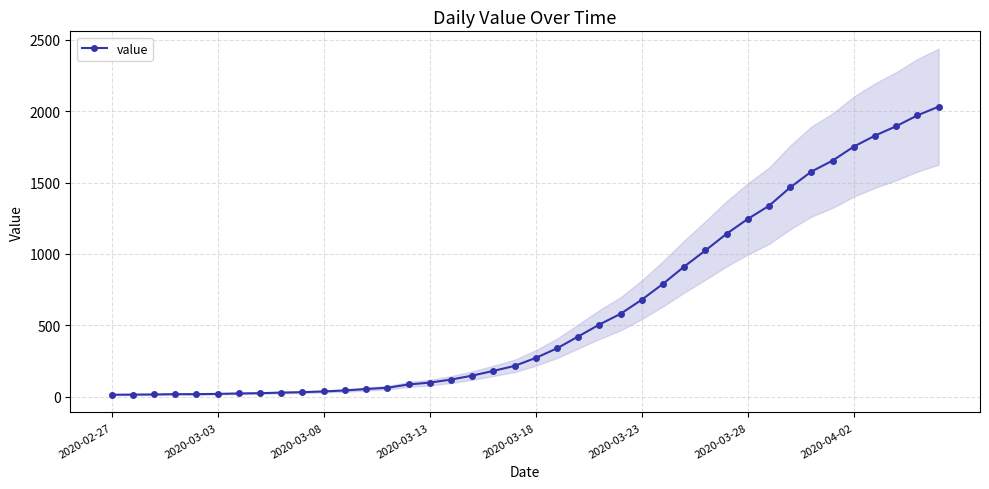

Which has a higher value, 35 or 28?

35